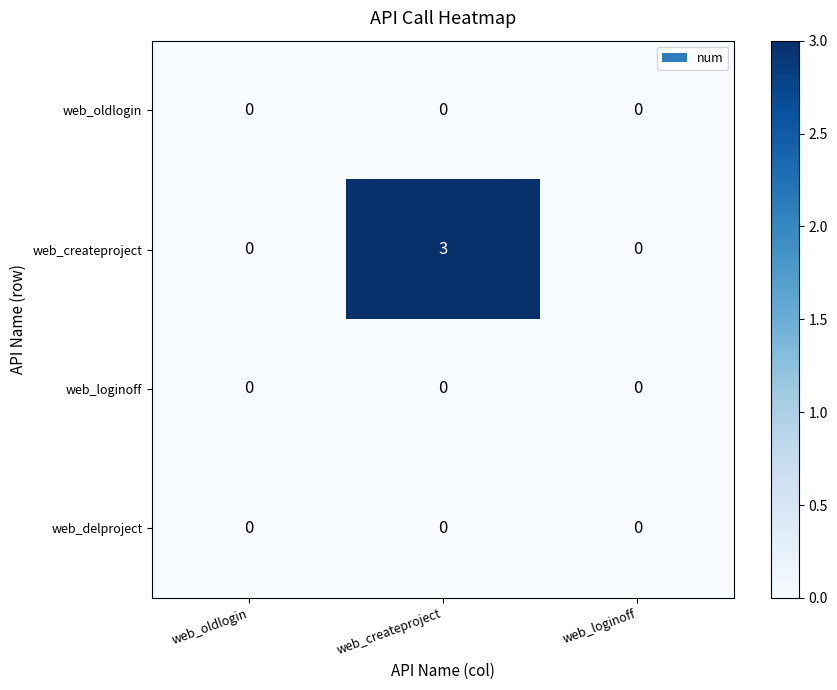

Which series has the largest total across all categories?

web_createproject